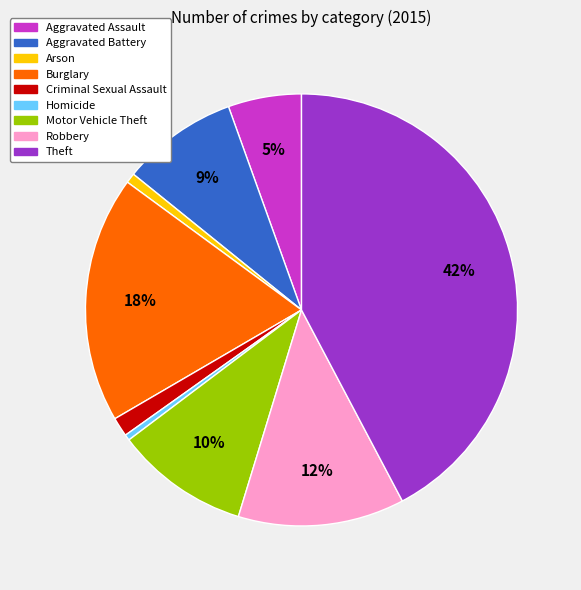

Which slice is the largest?

Theft